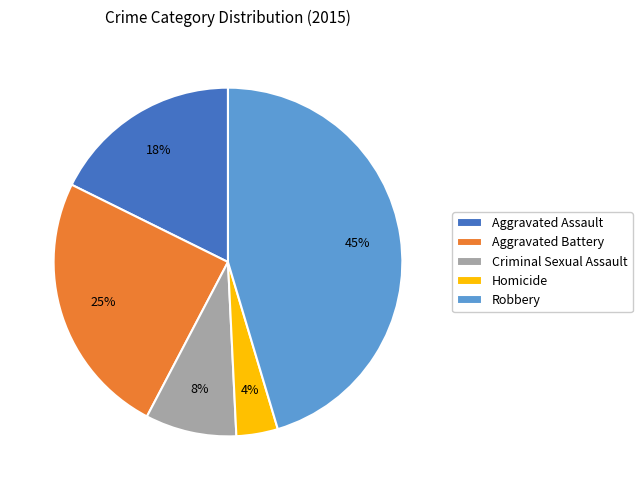

To the nearest percent, what percentage of the pie is Robbery?

45%